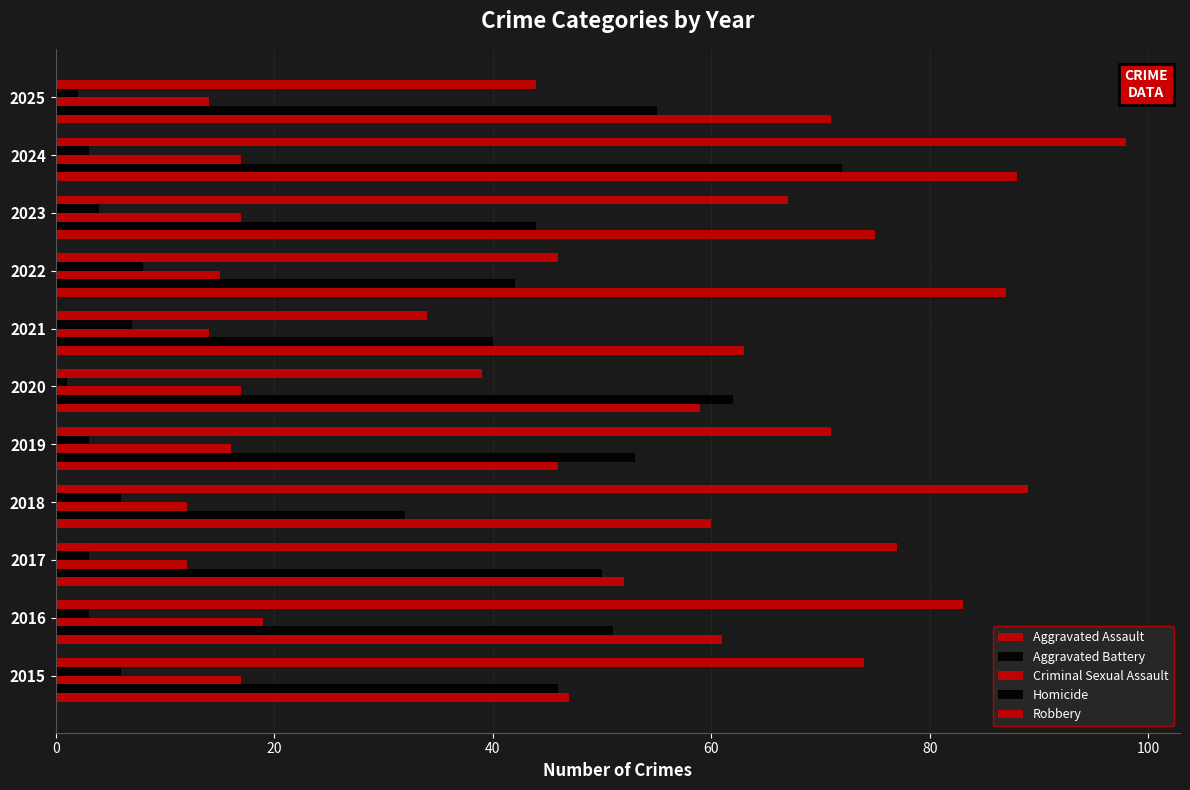

What is the difference between the maximum and second lowest values in the Aggravated Battery series?

32